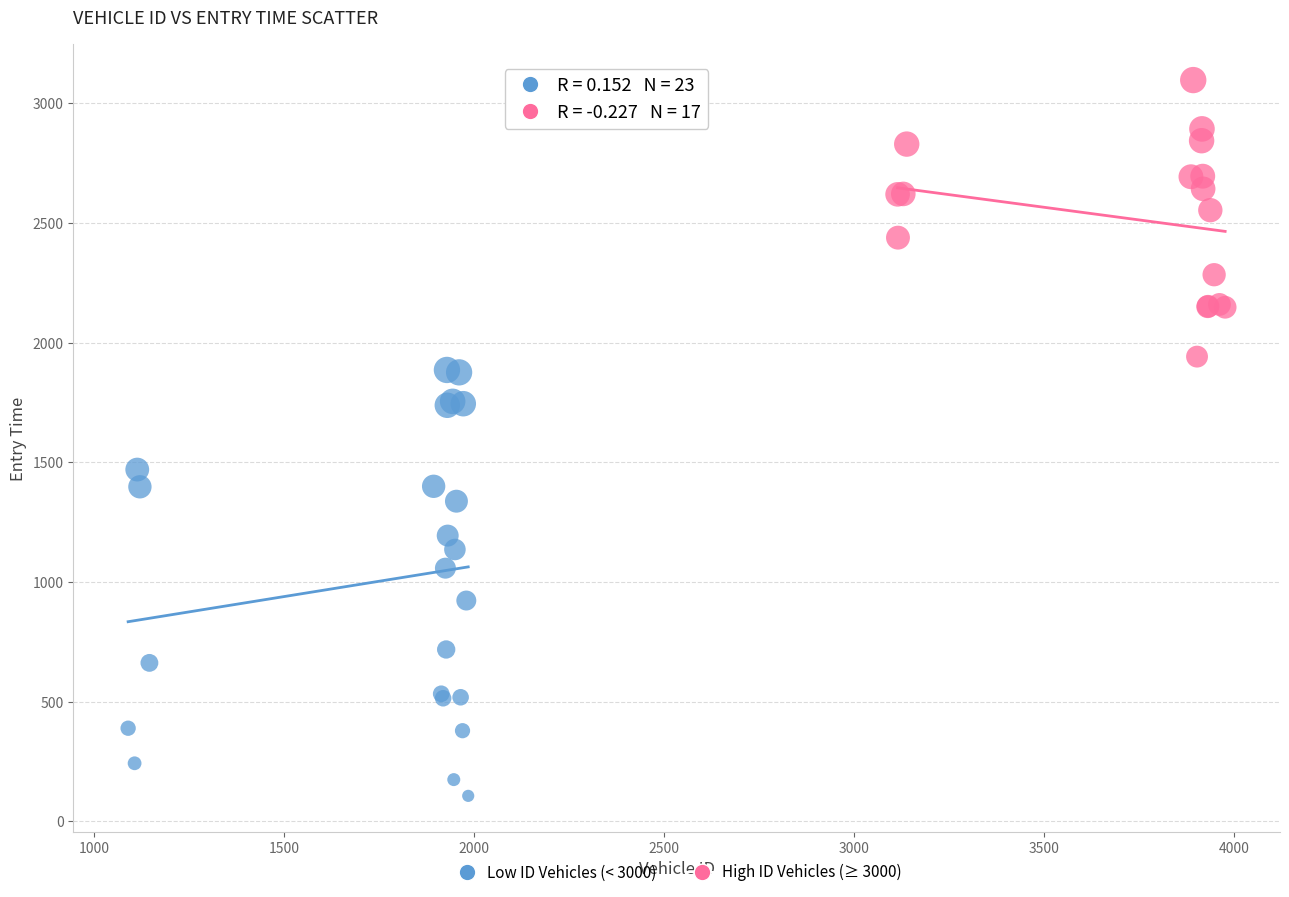

Which series has the widest spread of Y values?

Low ID Vehicles (< 3000)